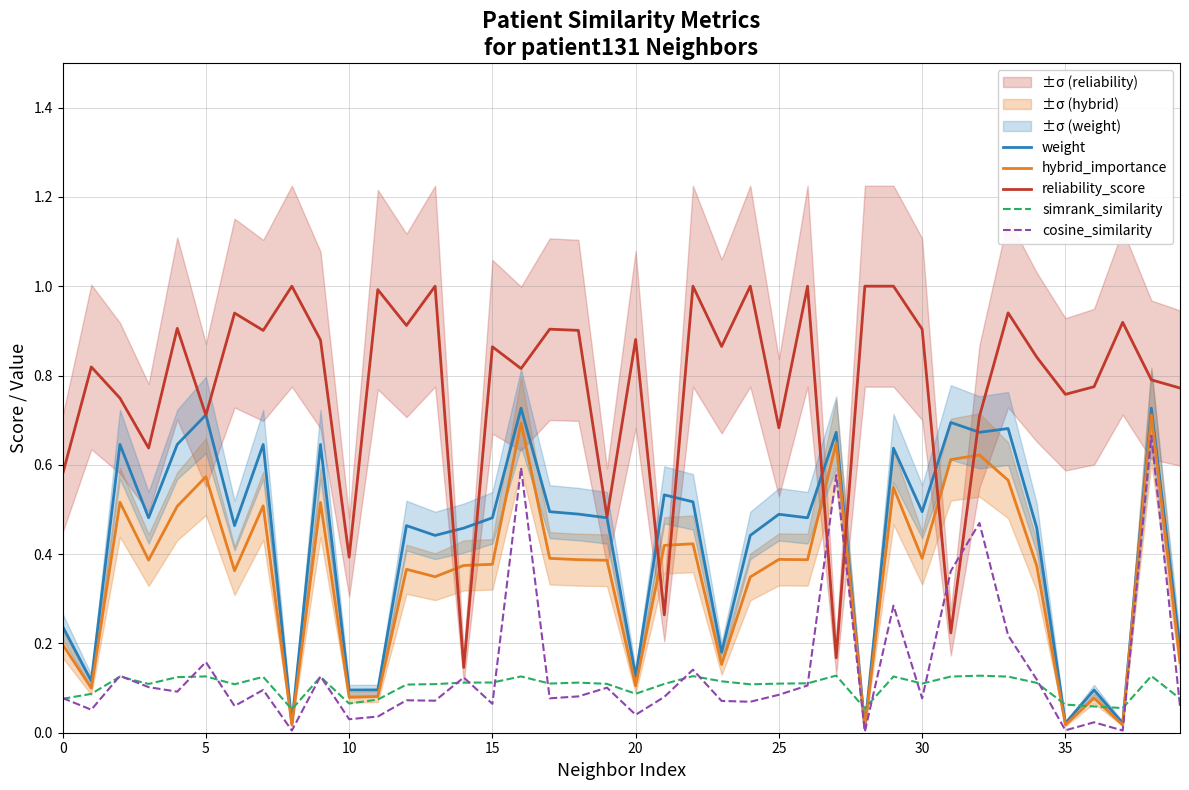

What is the sum of the weight values at 22 and 20?

0.6